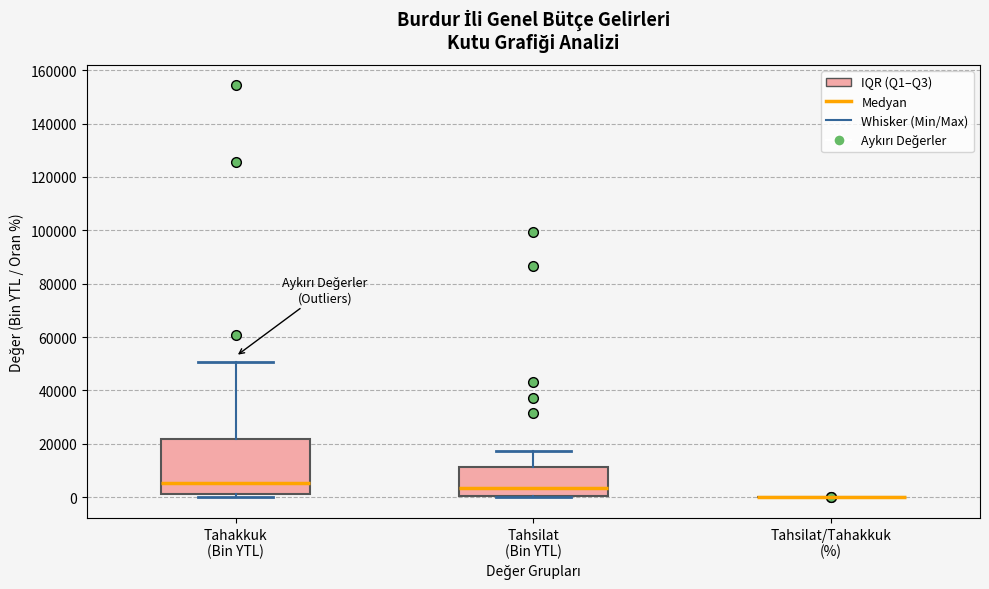

Reading left to right, transcribe this box plot: for each box, give where its median line is, the range the box spans, and where its two whiskers end, as read against the y-axis. The values are not printed on the chart, so give them approximately, as read against the axis.

Tahakkuk (Bin YTL): median 6000, box 2000 to 22000, whiskers 0 to 50000
Tahsilat (Bin YTL): median 4000, box 0 to 12000, whiskers 0 to 18000
Tahsilat/Tahakkuk (%): box collapsed to a line at 0, whiskers 0 to 0